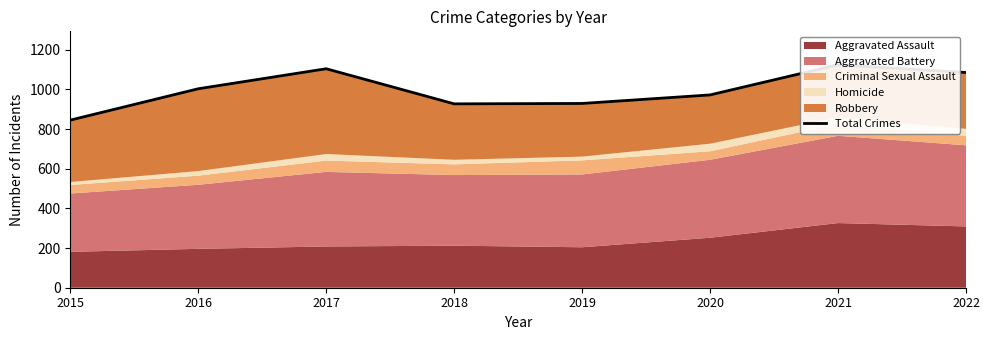

At which category does the data reach its first local peak?

2017